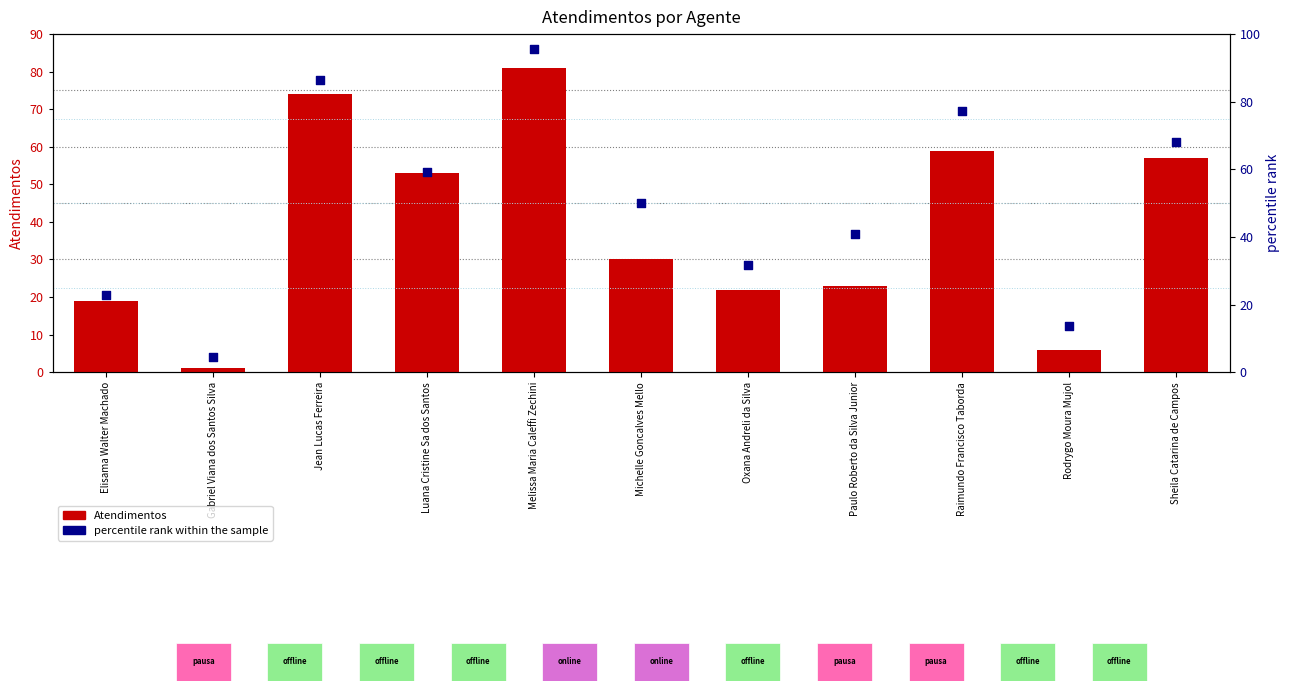

At how many categories does at least one series exceed 46?

6